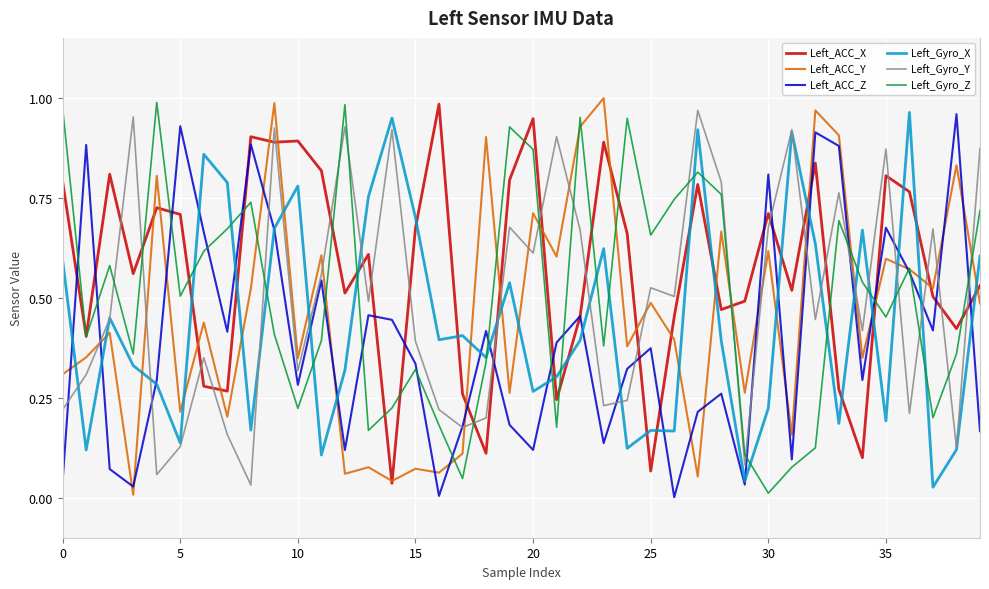

Which series has the largest total across all categories?

Left_ACC_X